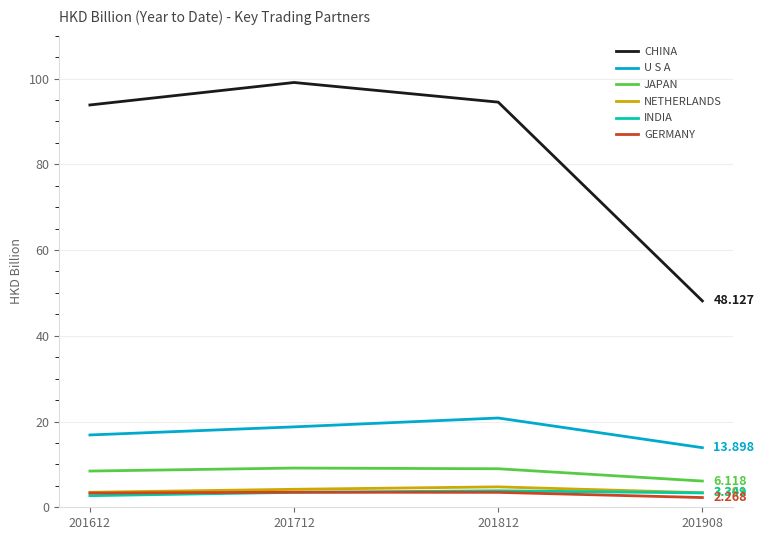

True or false: NETHERLANDS and CHINA cross at least once.

False